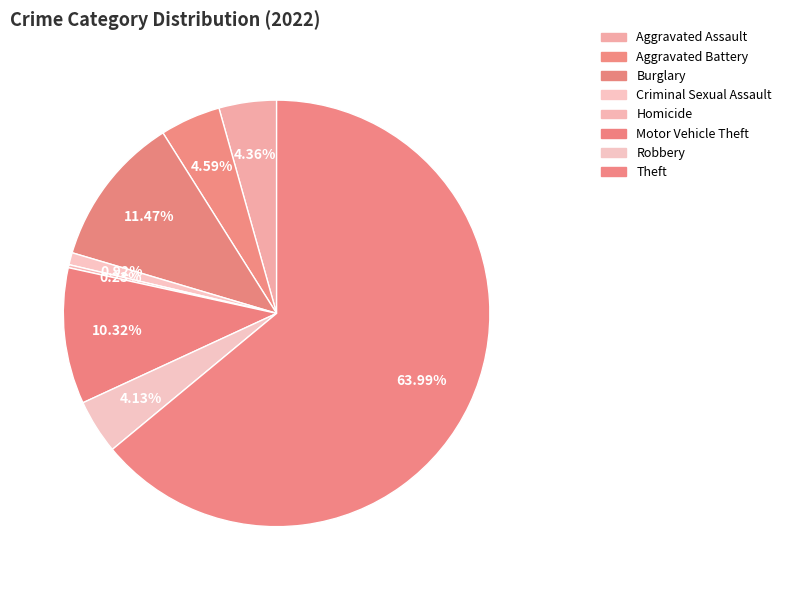

What is the largest slice in the pie chart?

Theft